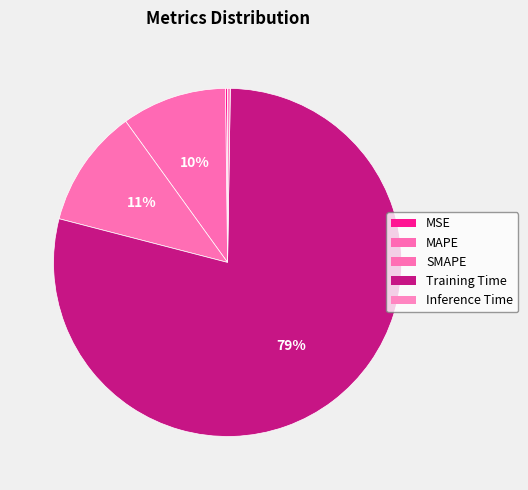

Is the sum of MSE and SMAPE greater than half?

No